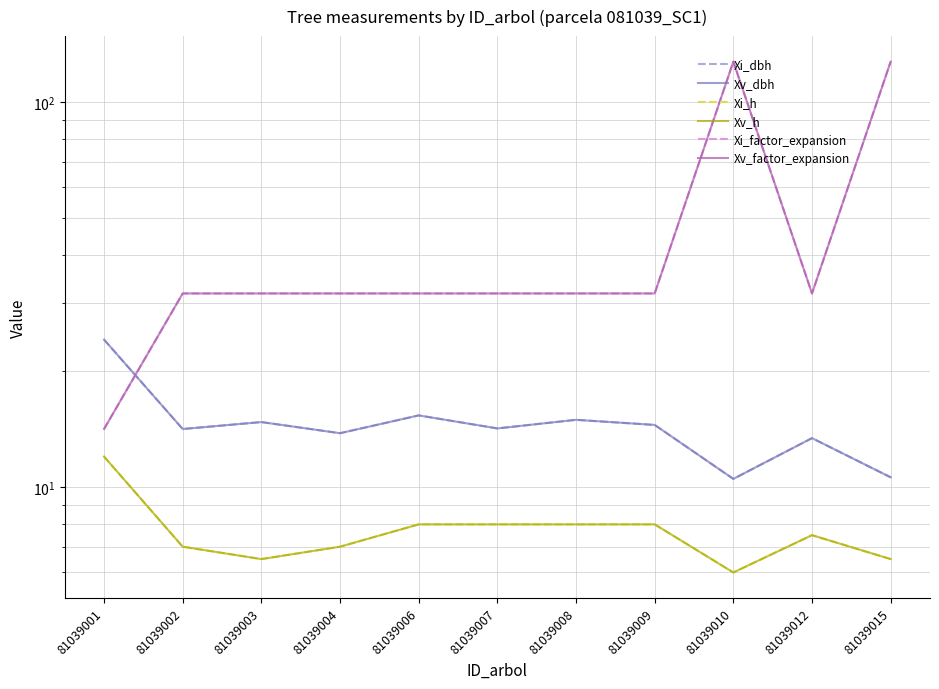

True or false: Xi_dbh and Xv_h cross at least once.

False